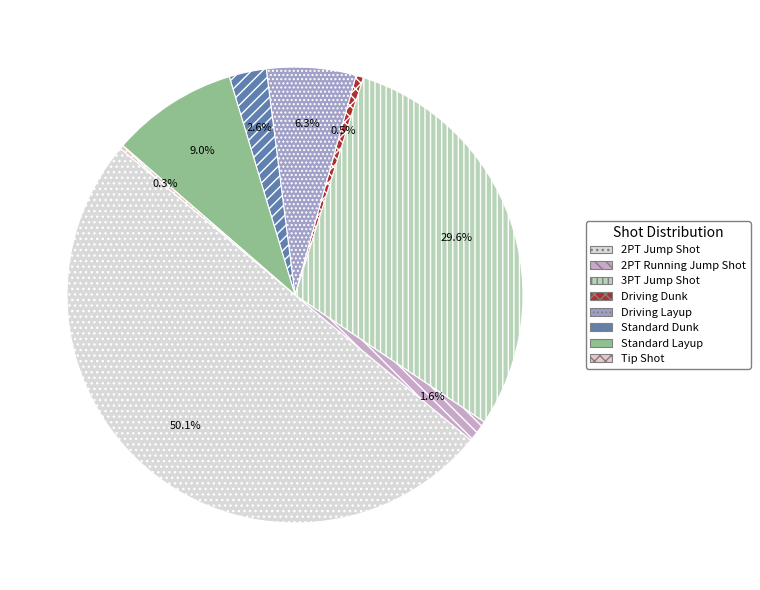

Approximately how many times larger is the value at 3PT Jump Shot compared to Driving Dunk?

56.0